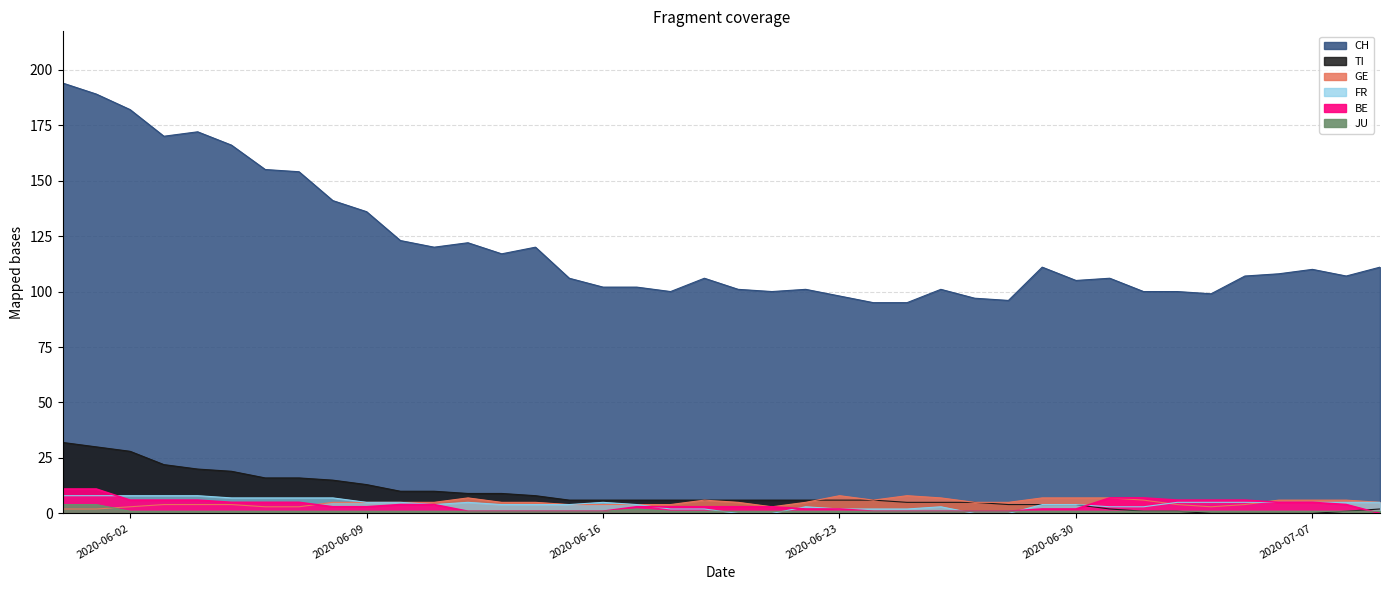

True or false: JU has a value of 2 at 2020-06-06.

False